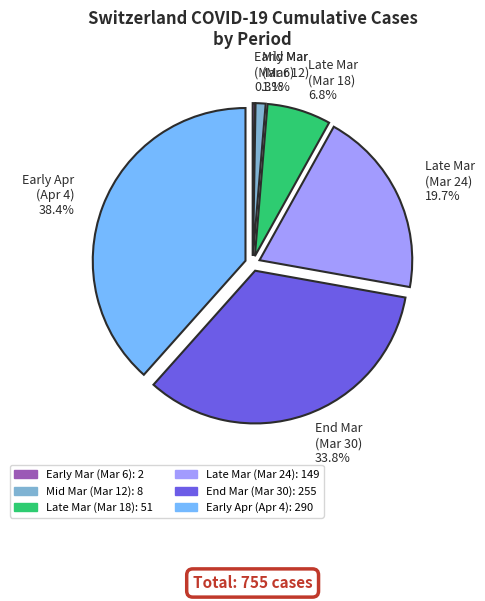

Is there any slice that represents more than half of the pie?

No